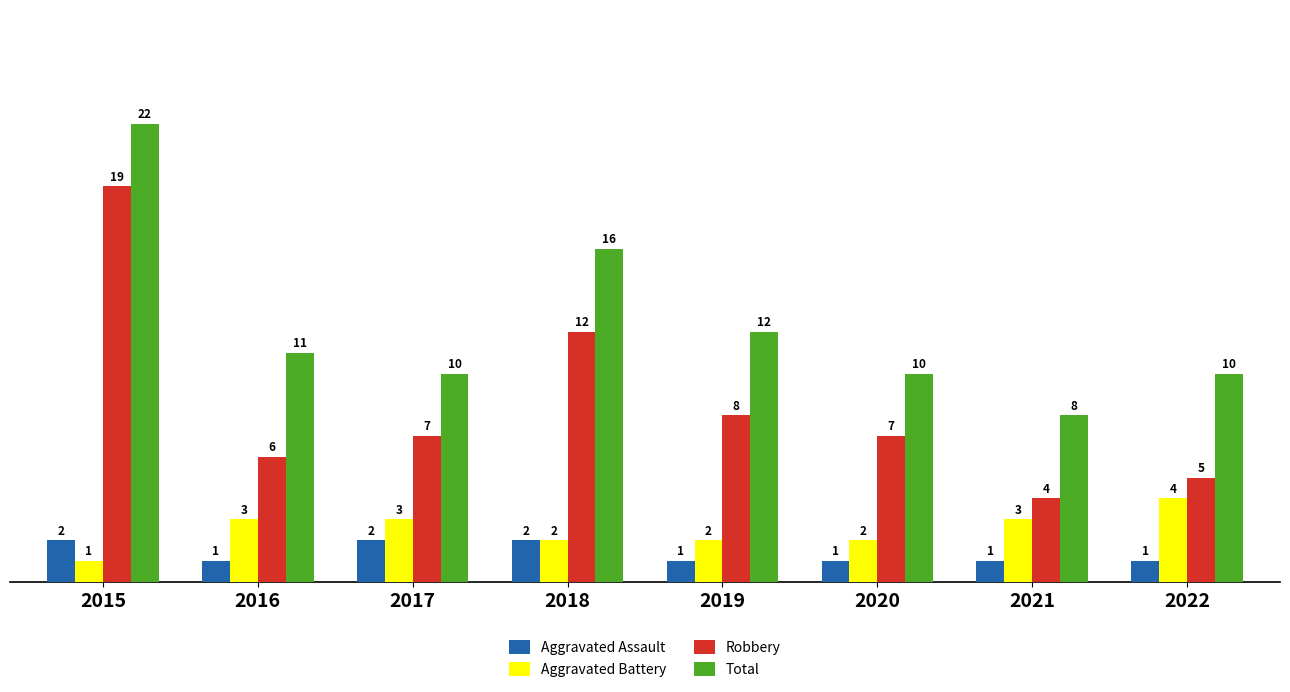

How many bars are there in each group?

4